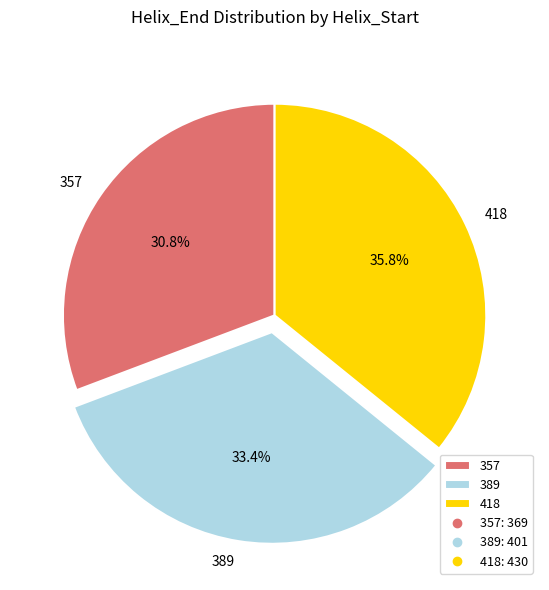

Which slice is the largest?

418